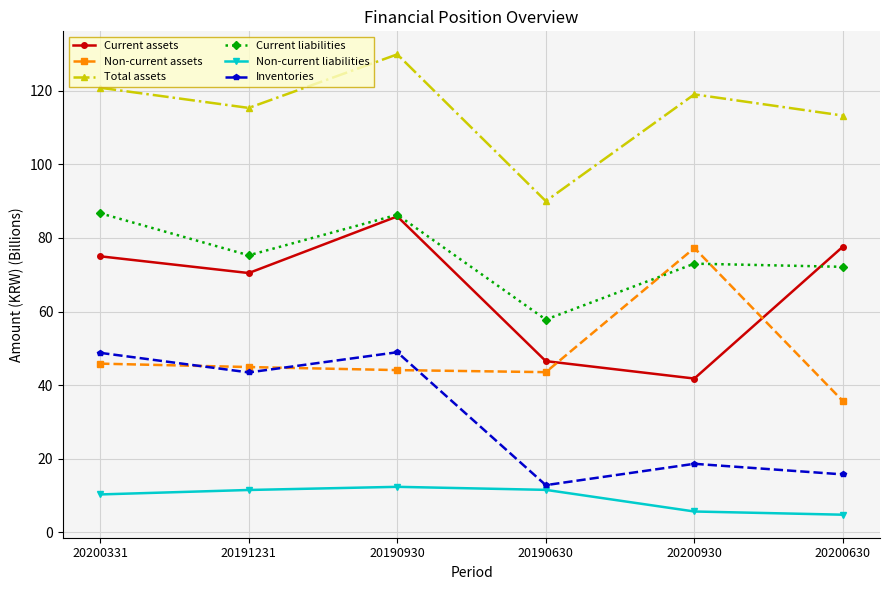

After their last crossing, which series has the higher values: Non-current assets or Inventories?

Non-current assets